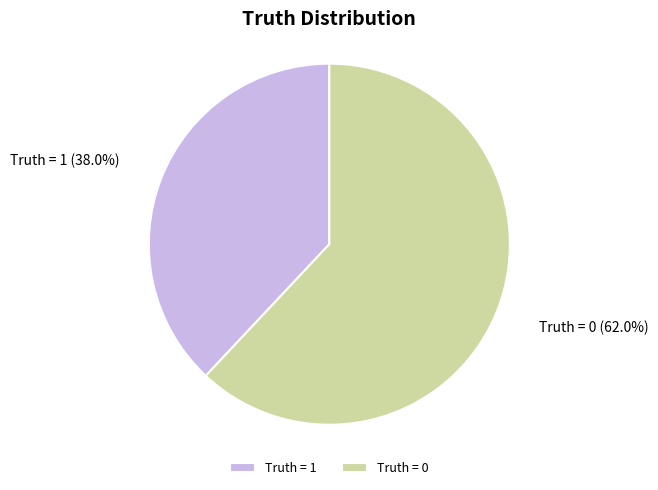

Is Truth = 1 the majority of the pie?

No